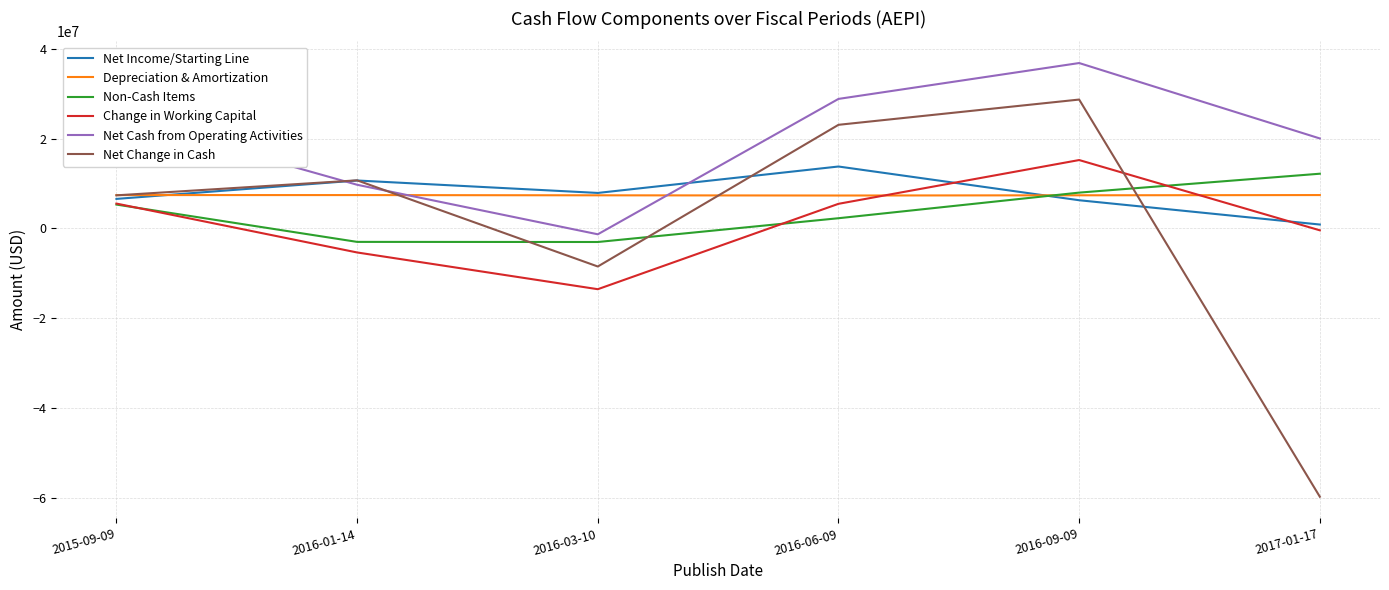

Which series has the largest total across all categories?

Net Cash from Operating Activities